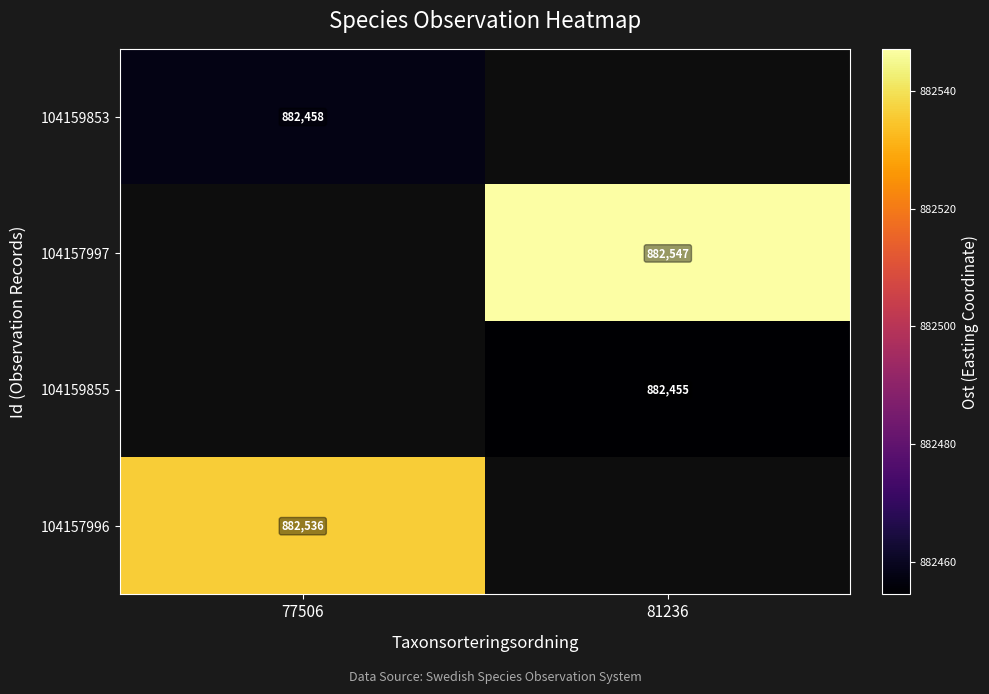

Where does the 104157997 series first go above 882547?

81236